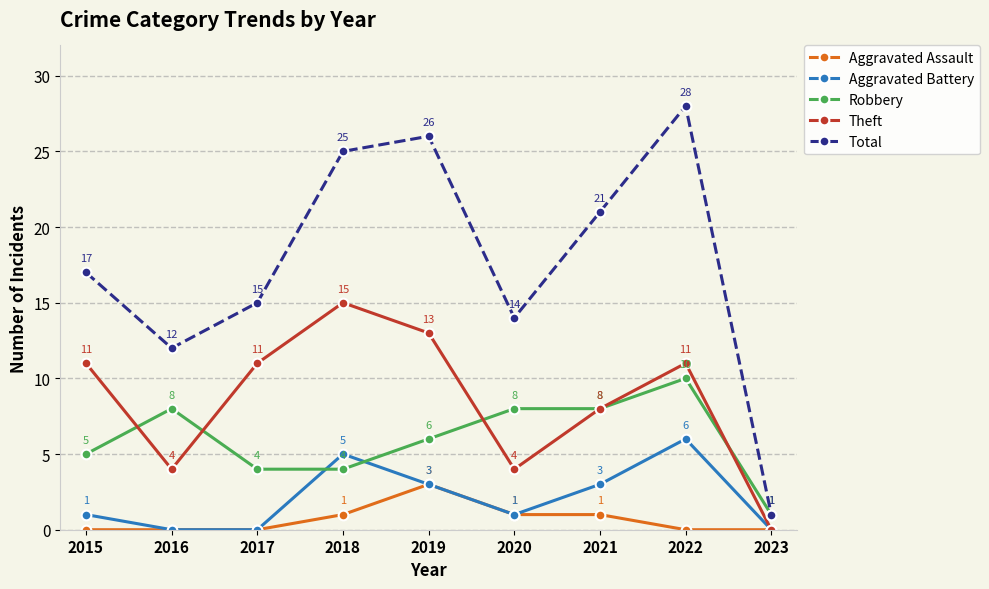

What is the value of the Aggravated Battery point at the 5th from the left?

3